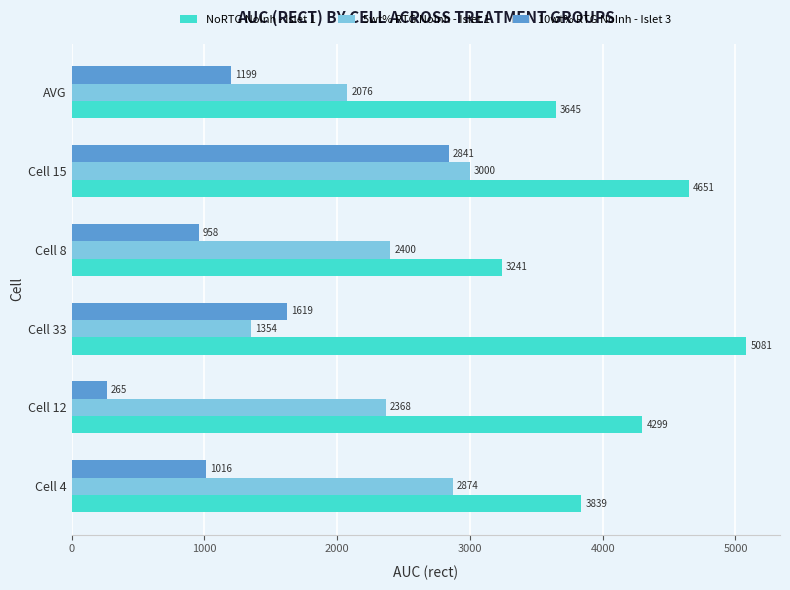

At Cell 4, list the series in order from largest to smallest.

NoRTG NoInh - Islet 1, 5wt% RTG NoInh - Islet 1, 10wt% RTG NoInh - Islet 3